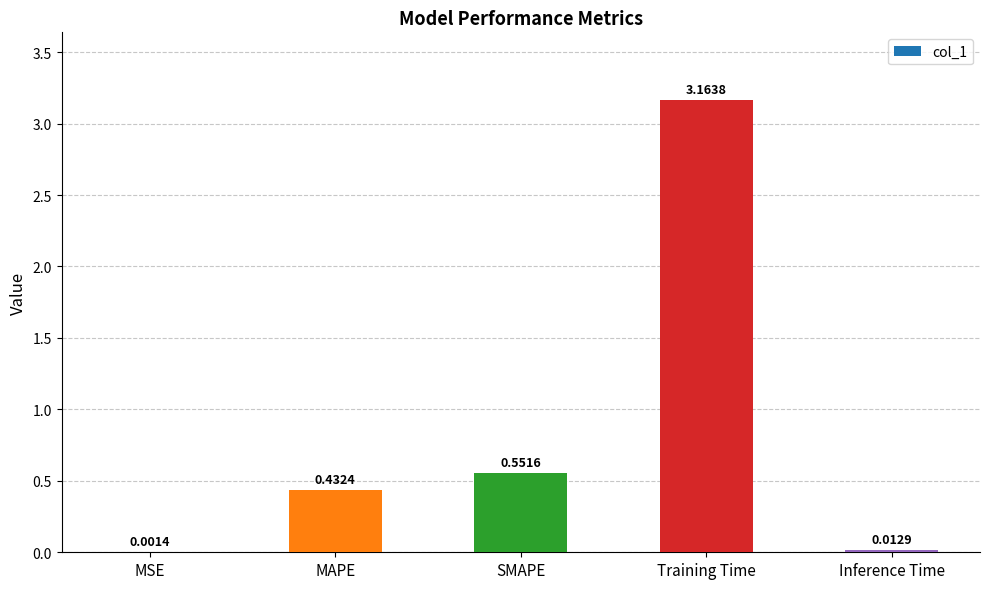

At which category does the chart reach its peak across all series?

Training Time